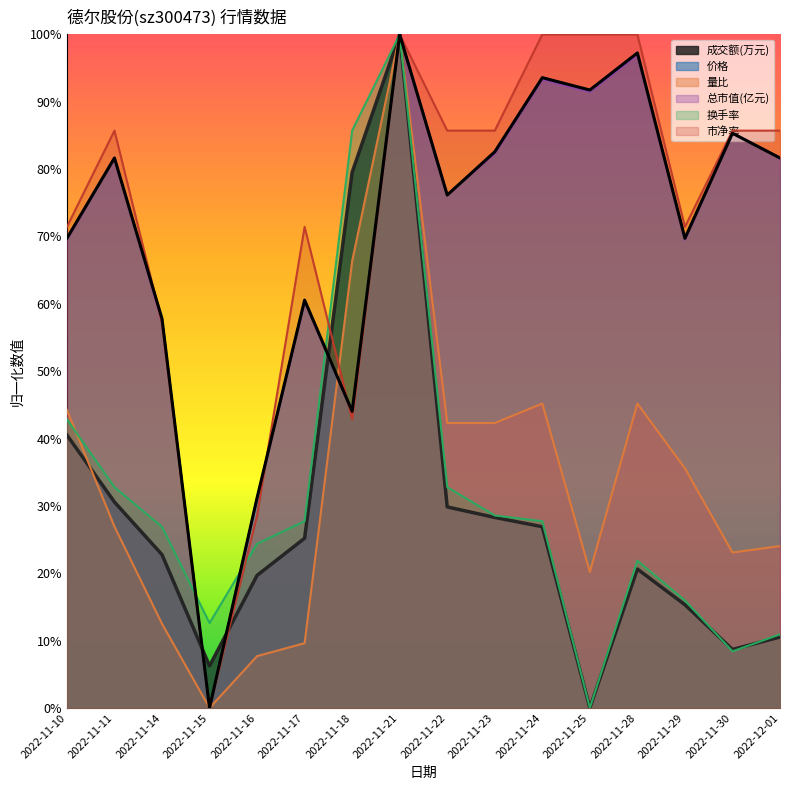

What is the label of the 6th point from the left?

2022-11-17